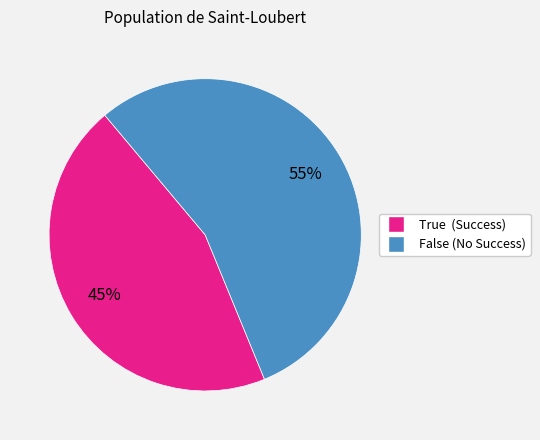

Do True and False together represent more than half of the pie?

Yes